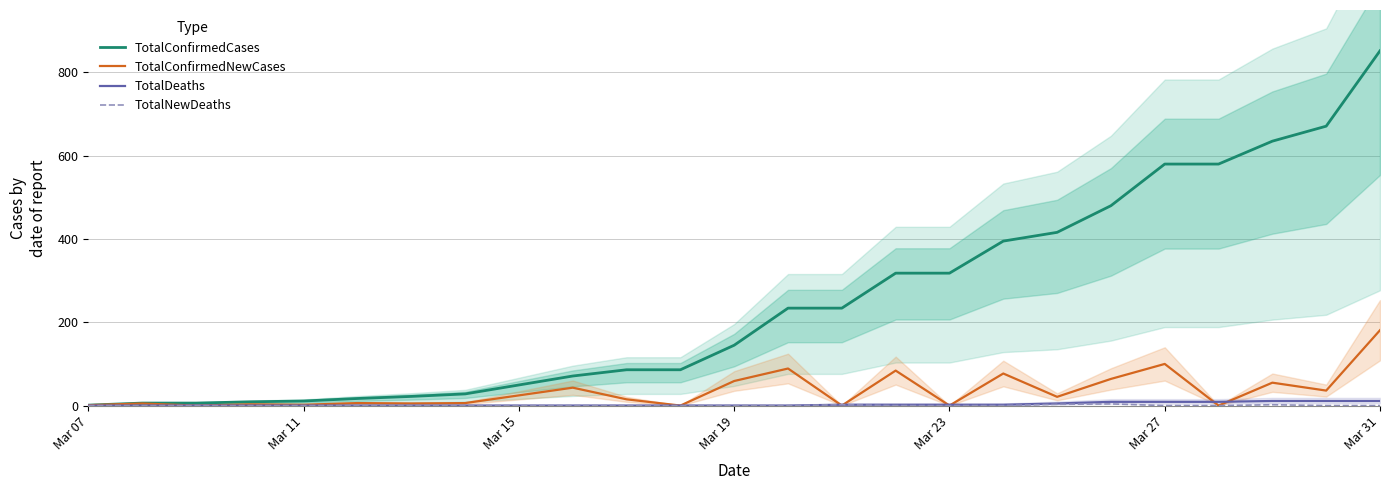

At how many categories does at least one series exceed 19?

18